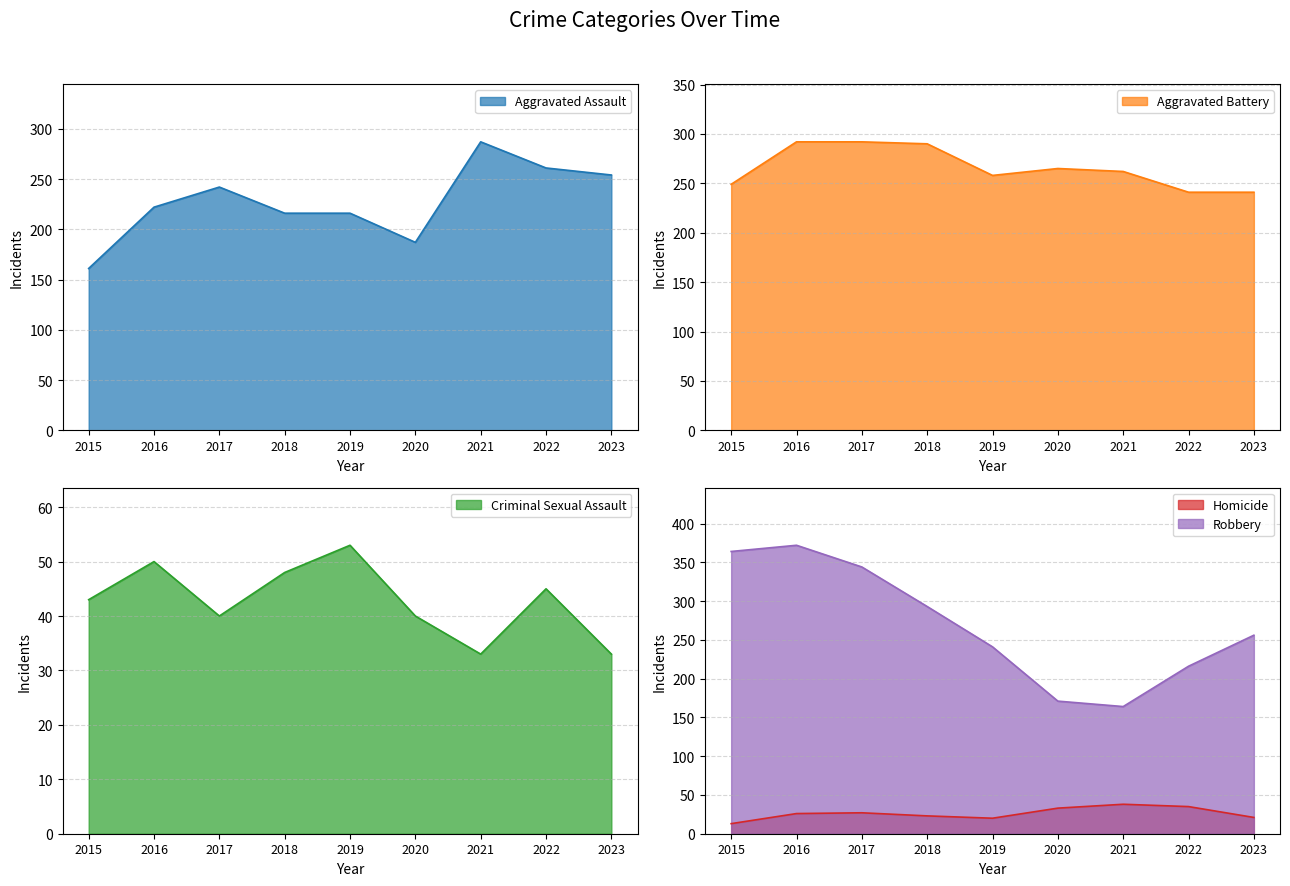

What is the difference between the maximum and minimum values in the Aggravated Battery series?

51